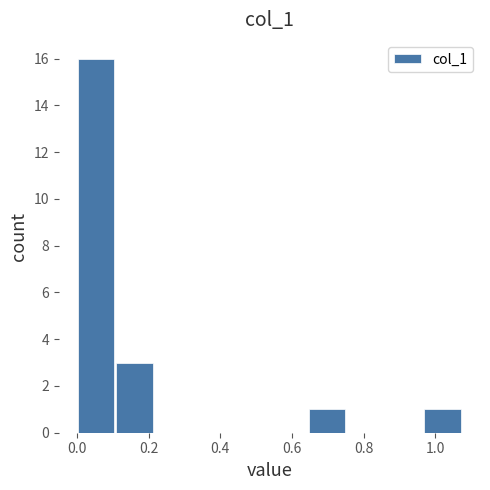

Reading left to right, transcribe this chart: for each bar, give the range it covers on the x-axis and its height. Neither the bar edges nor the heights are printed on the chart, so give them approximately, as read against the axes.

0.00 to 0.10: 16
0.10 to 0.22: 3
0.22 to 0.32: 0
0.32 to 0.42: 0
0.42 to 0.54: 0
0.54 to 0.64: 0
0.64 to 0.76: 1
0.76 to 0.86: 0
0.86 to 0.96: 0
0.96 to 1.08: 1